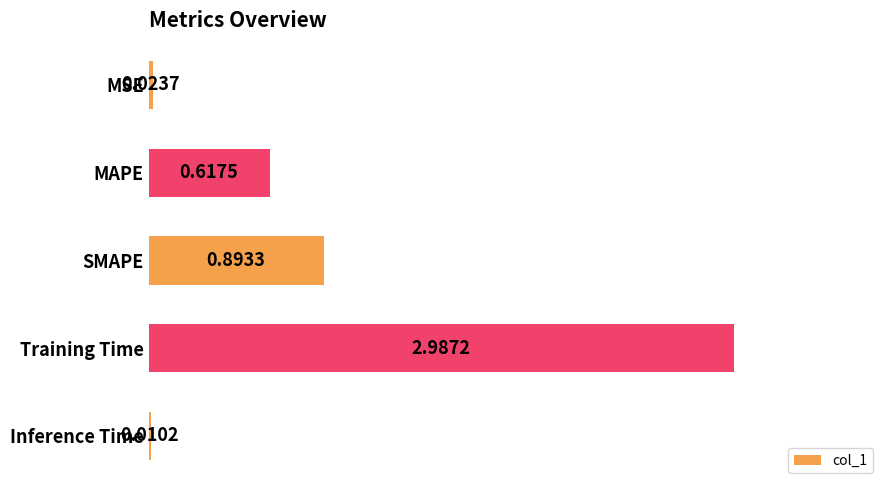

What is the sum of all values?

4.5